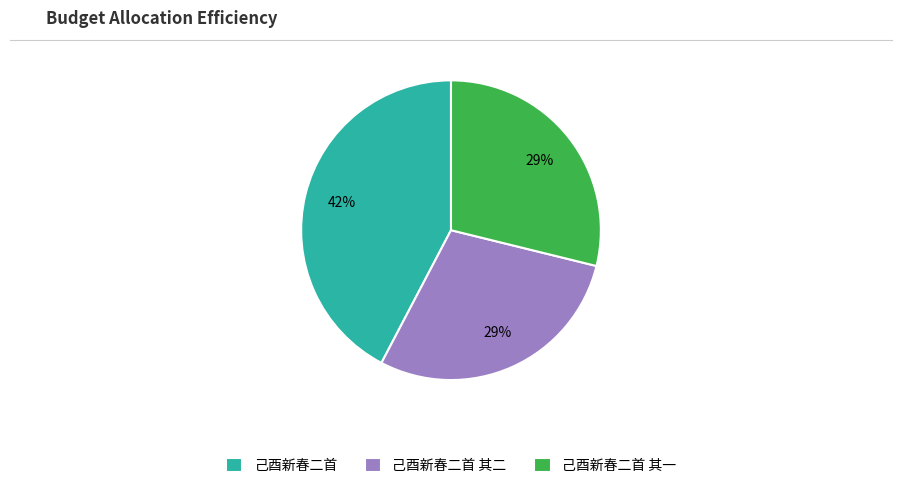

True or false: 己酉新春二首 其一 accounts for 39% of the total.

False